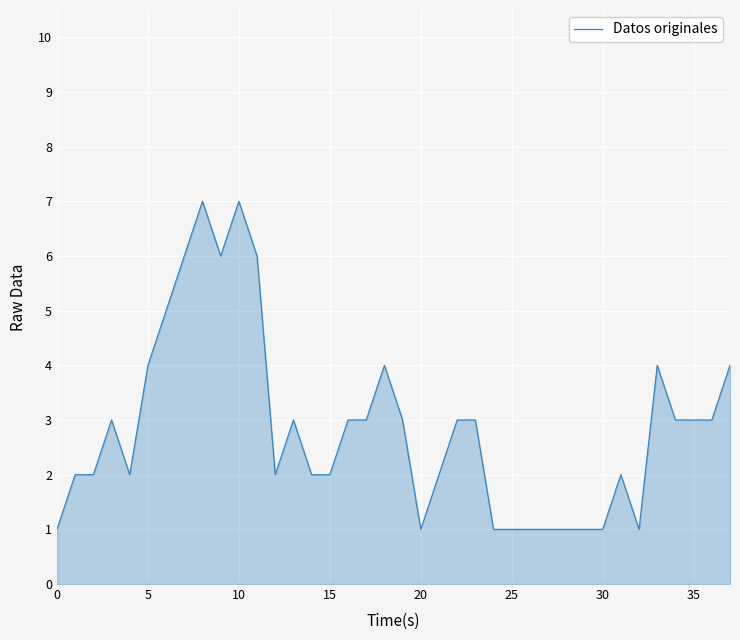

What is the greatest value displayed?

7